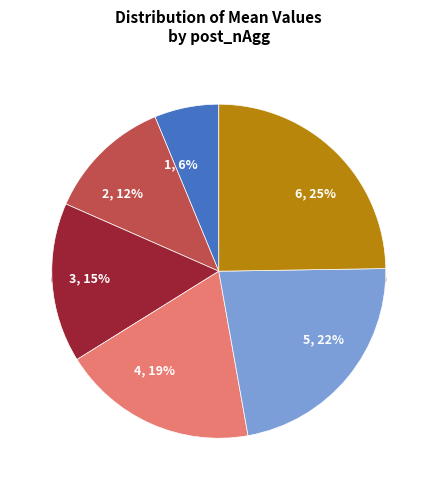

Is there any slice that represents more than half of the pie?

No